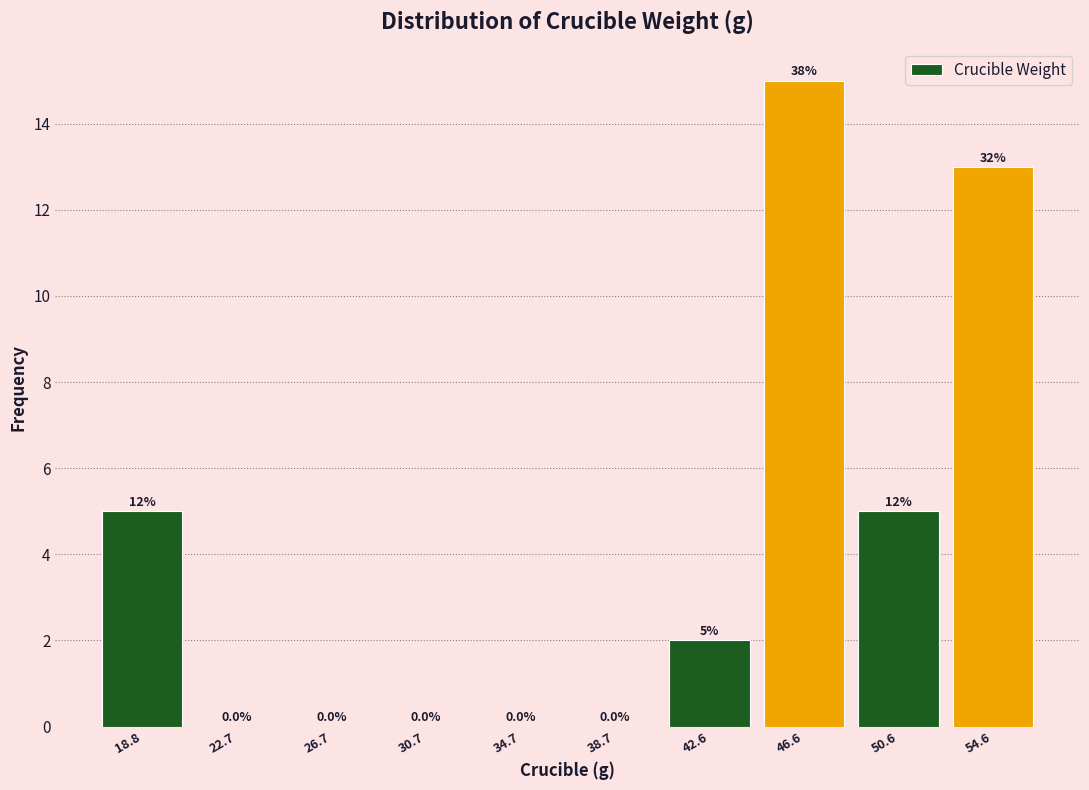

Over which range of the x-axis is the bar tallest?

44.5 to 48.5